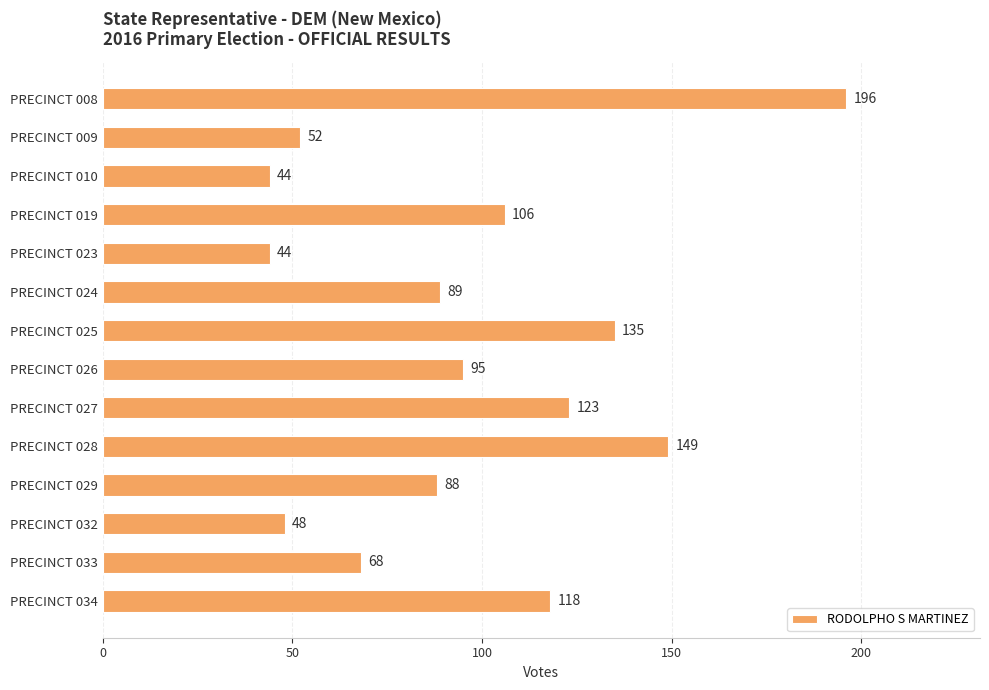

What is the difference between the values at PRECINCT 033 and PRECINCT 032?

20